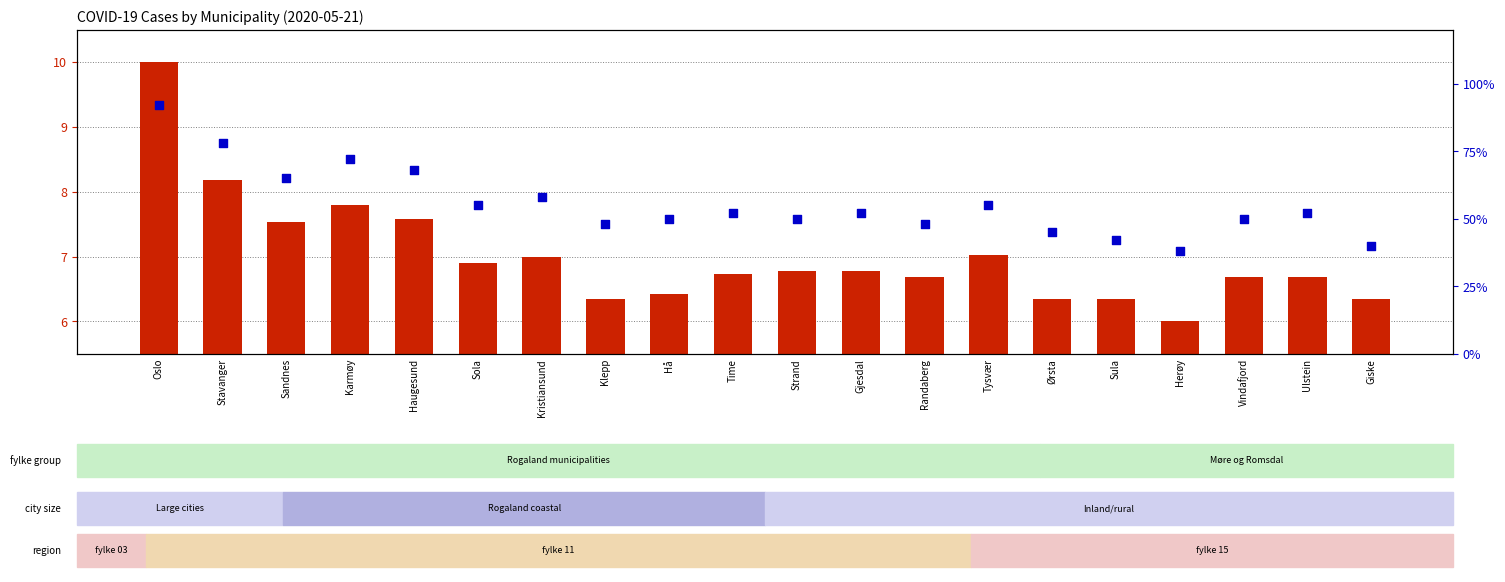

What are all the series names shown in the legend?

transformed count, percentile rank within the sample